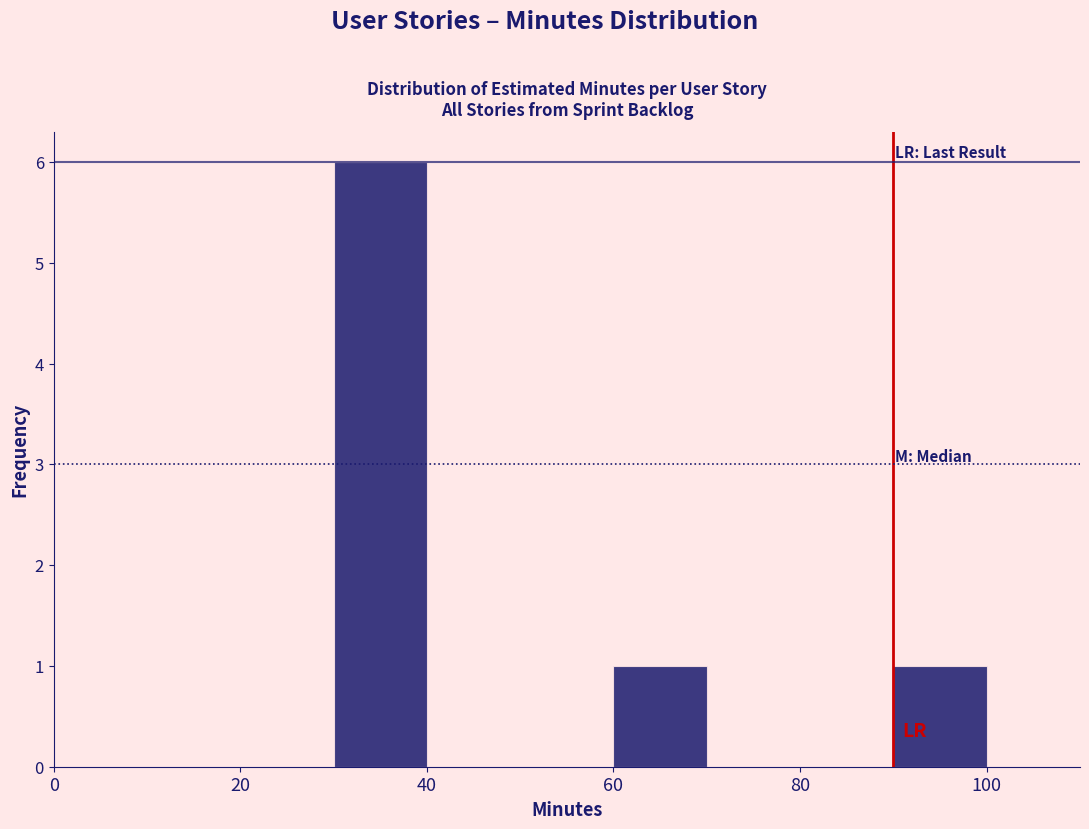

Reading left to right, list every bar in this chart as the range it spans on the x-axis followed by its height. The values are not printed on the chart, so give them approximately, as read against the axis.

0 to 10: 0
10 to 20: 0
20 to 30: 0
30 to 40: 6
40 to 50: 0
50 to 60: 0
60 to 70: 1
70 to 80: 0
80 to 90: 0
90 to 100: 1
100 to 110: 0